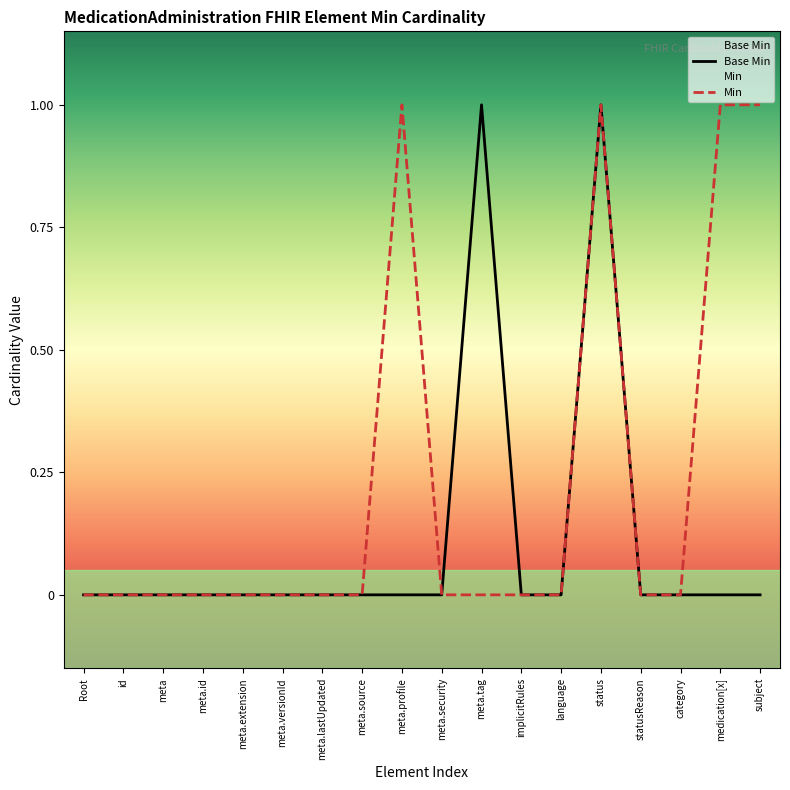

Rank the series by their average value, from highest to lowest.

Min, Base Min